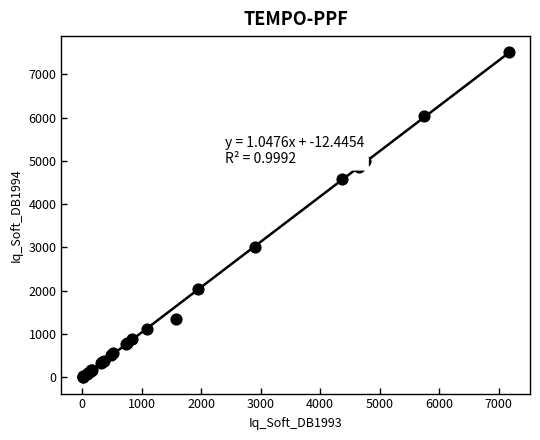

What Y value in the scatter plot is closest to 3760?

3022.0